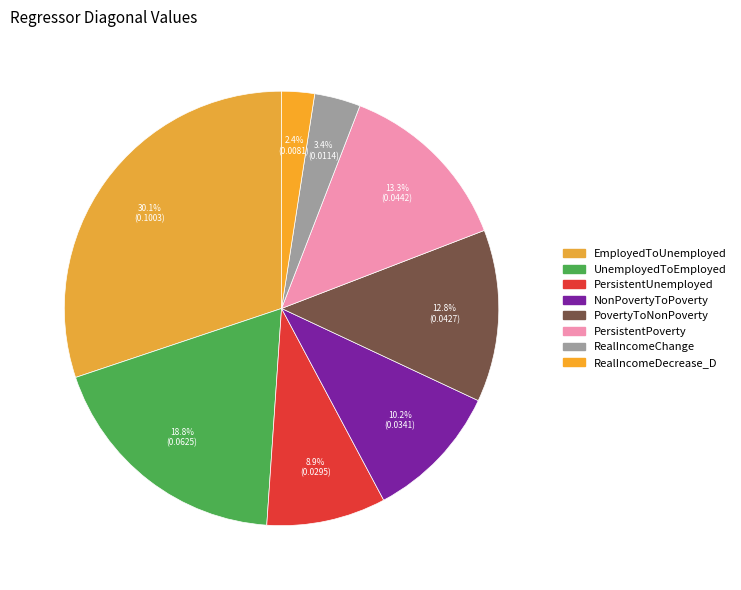

What is the total percentage of PersistentPoverty and UnemployedToEmployed?

32.0%